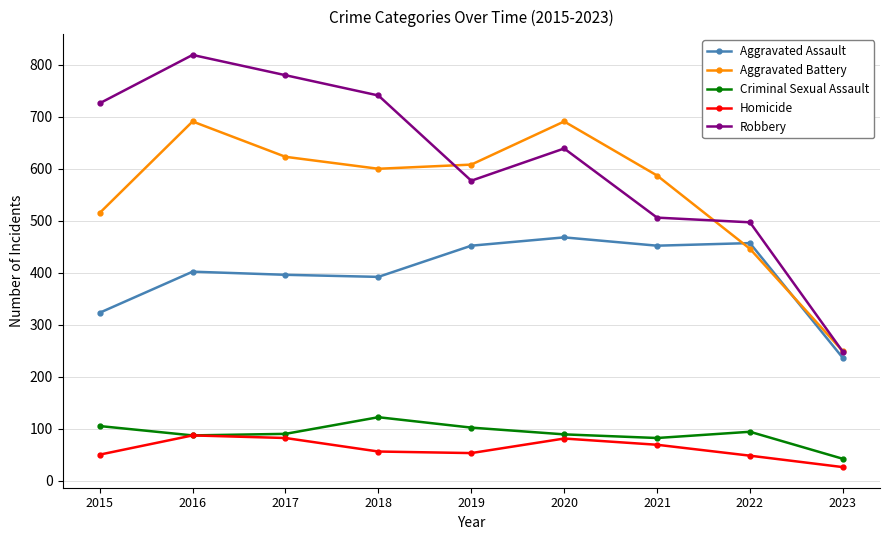

Where is the first local minimum for Aggravated Battery?

2018